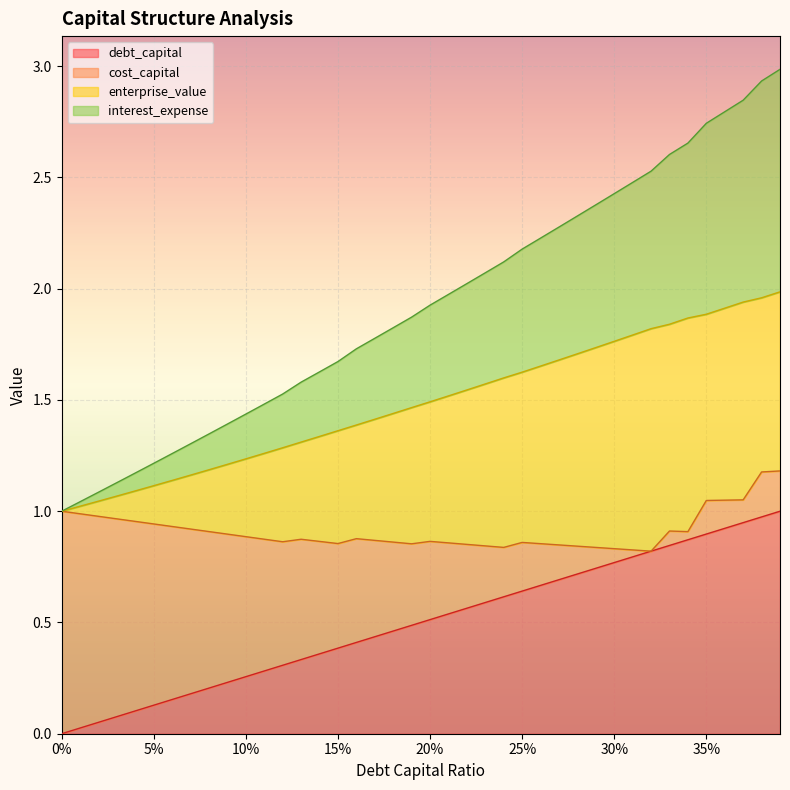

True or false: debt_capital has a value of 1.3 at 35%.

False